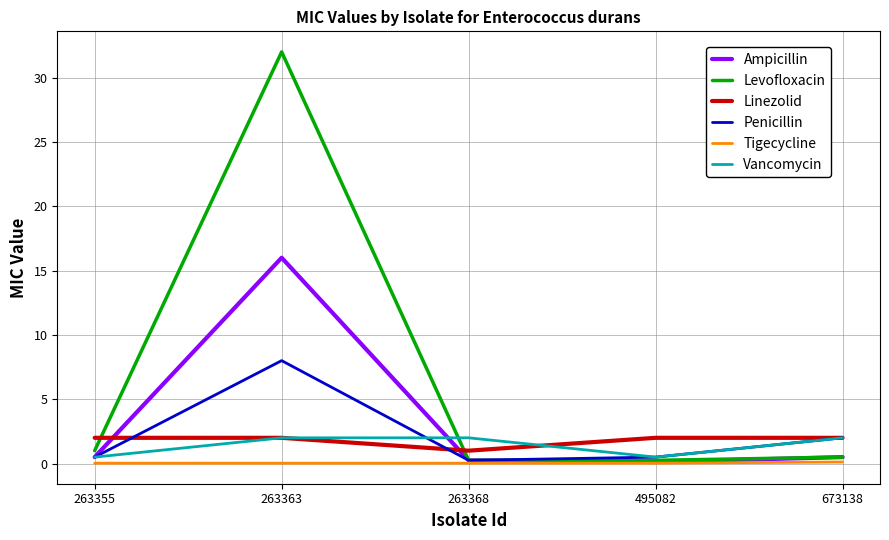

At which label is Penicillin closest to 4?

673138